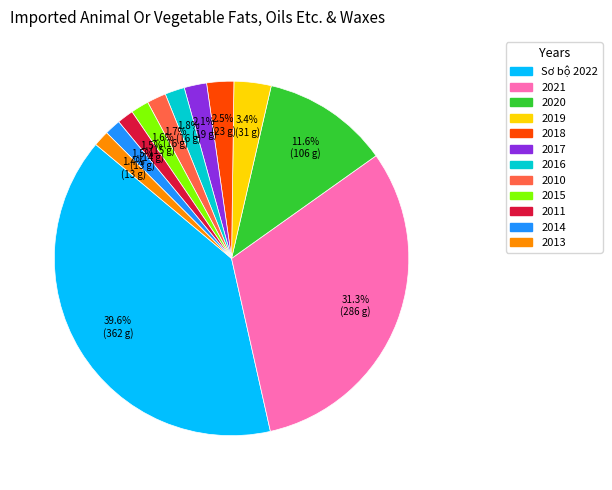

Does any single category account for the majority?

No